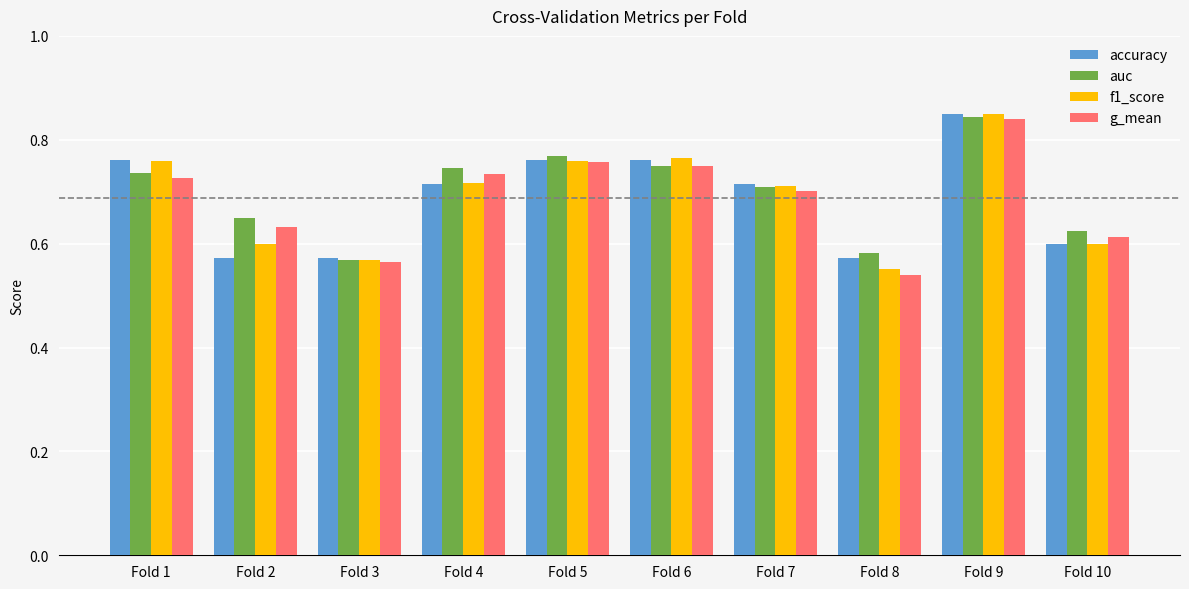

Is the value of g_mean at Fold 10 greater than the value of auc at Fold 1?

No